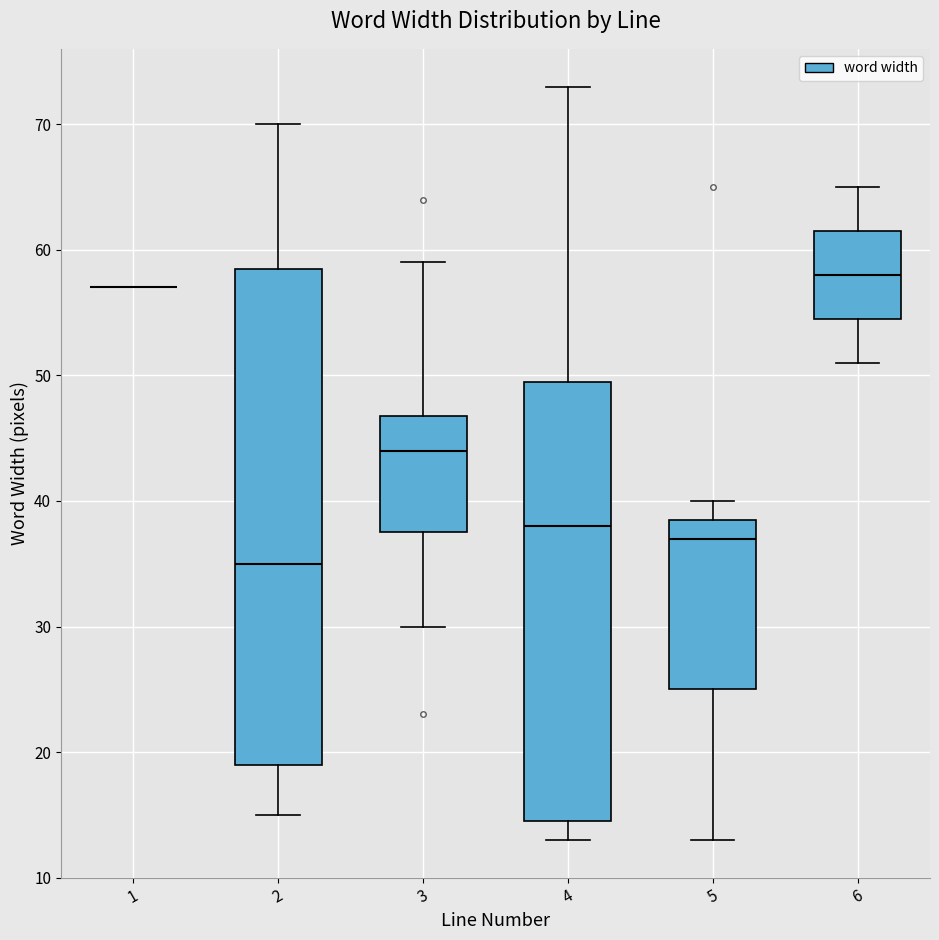

Comparing the boxes themselves (not the whiskers), which one is the tallest?

2